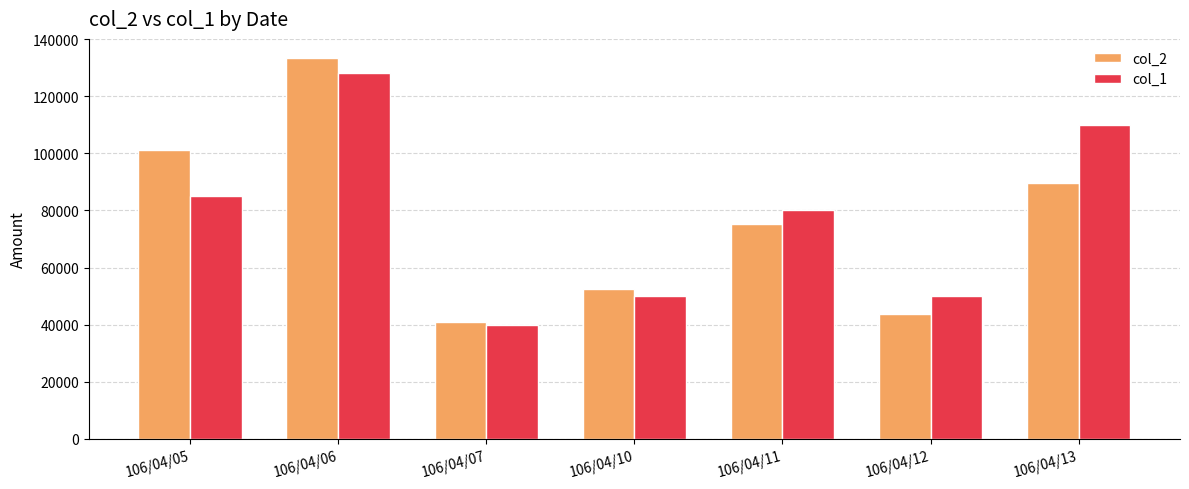

Where does the col_1 series first go above 80000?

106/04/05